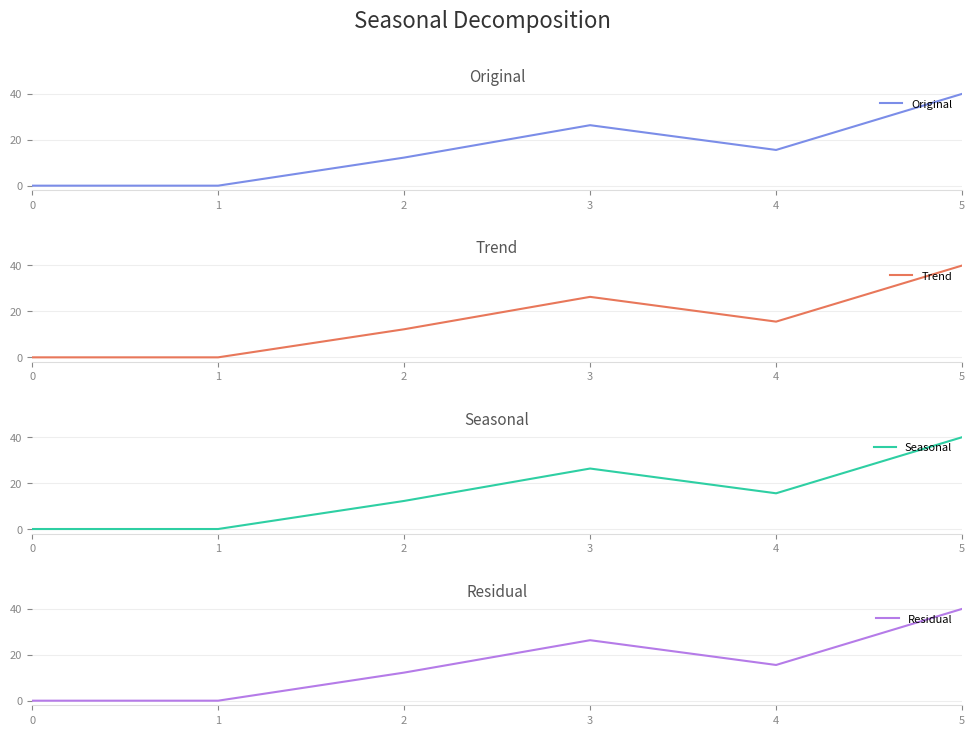

At how many categories does at least one series exceed 39?

1